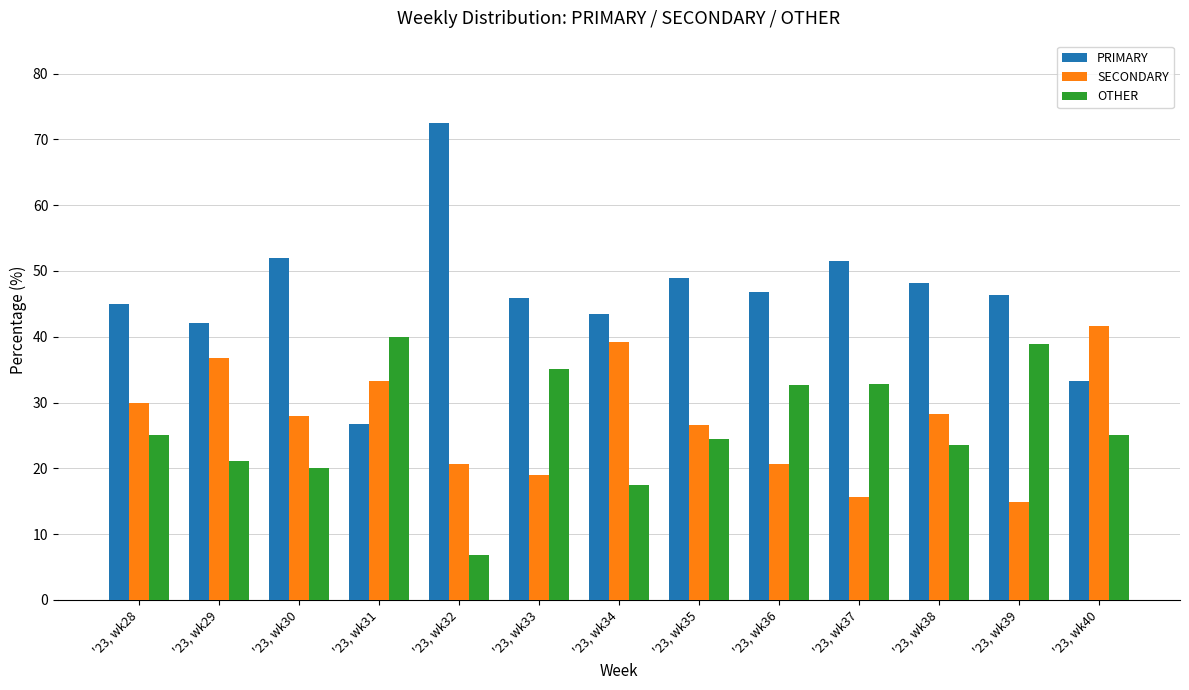

Is it true that OTHER equals 25.0 at '23, wk28?

True